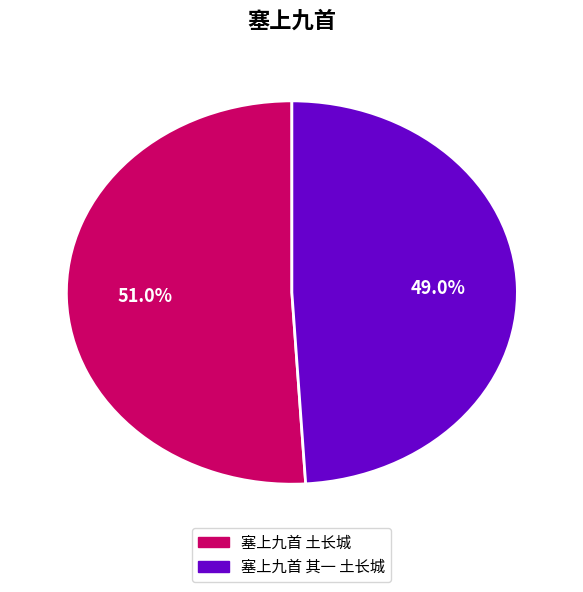

How many segments does this pie chart have?

2